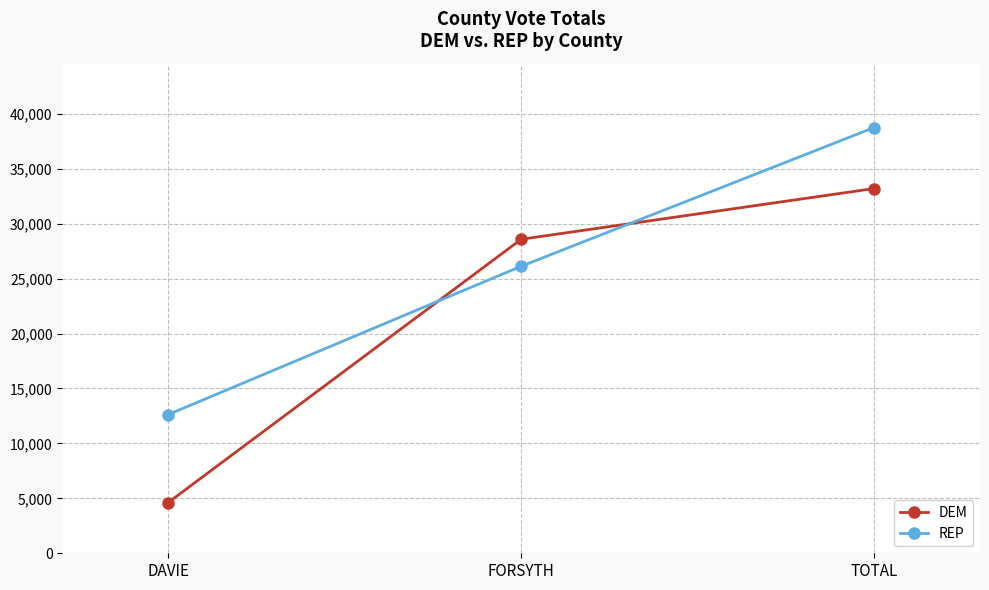

At FORSYTH, list the series in order from largest to smallest.

DEM, REP